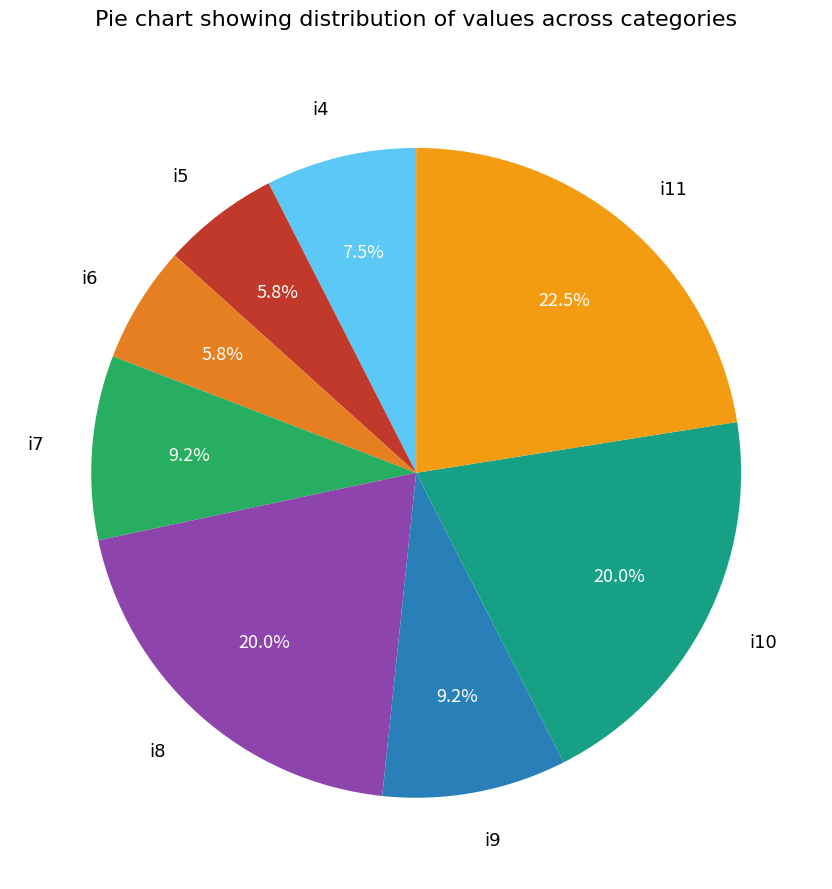

What is the ratio of the value at i8 to the value at i10?

1.0